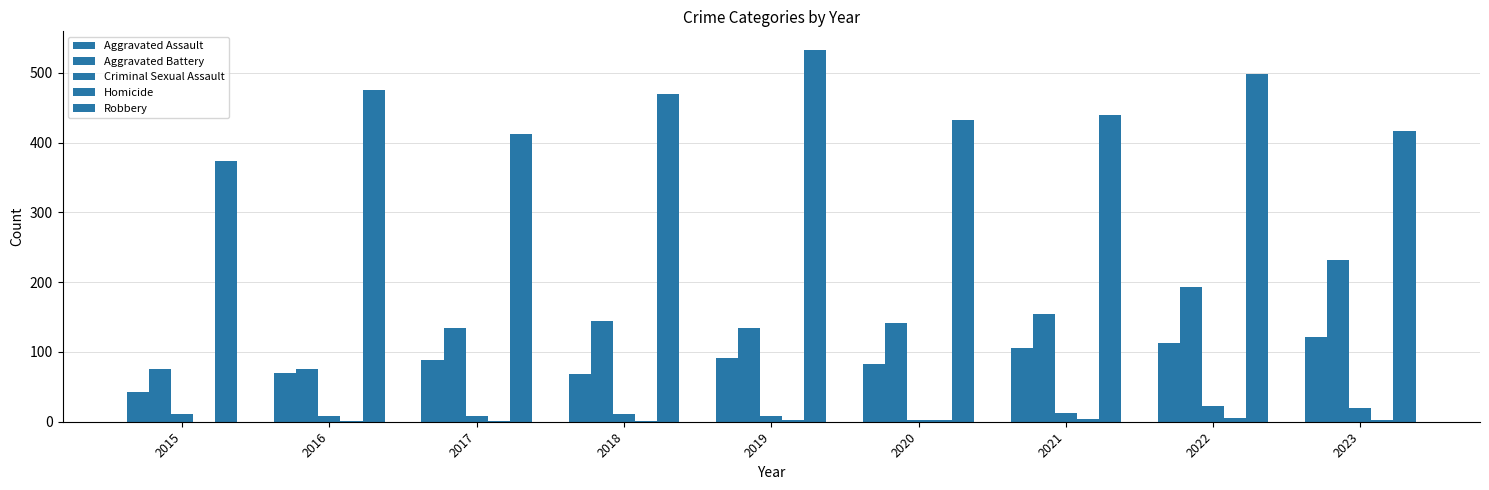

Reading left to right, transcribe all the data shown in this chart.

Aggravated Assault: 42	70	89	69	92	83	105	113	122
Aggravated Battery: 75	76	134	145	135	141	154	193	232
Criminal Sexual Assault: 11	8	8	11	8	3	12	22	19
Homicide: 0	1	1	1	2	2	4	5	2
Robbery: 374	475	413	470	533	433	439	498	417